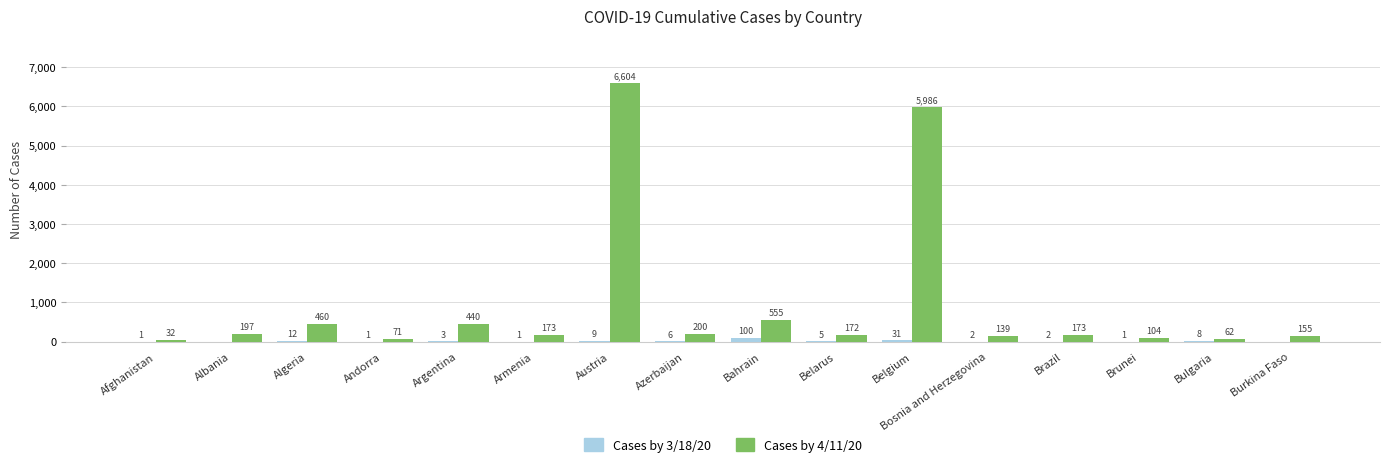

Is the value of Cases by 3/18/20 at Armenia greater than the value of Cases by 4/11/20 at Argentina?

No